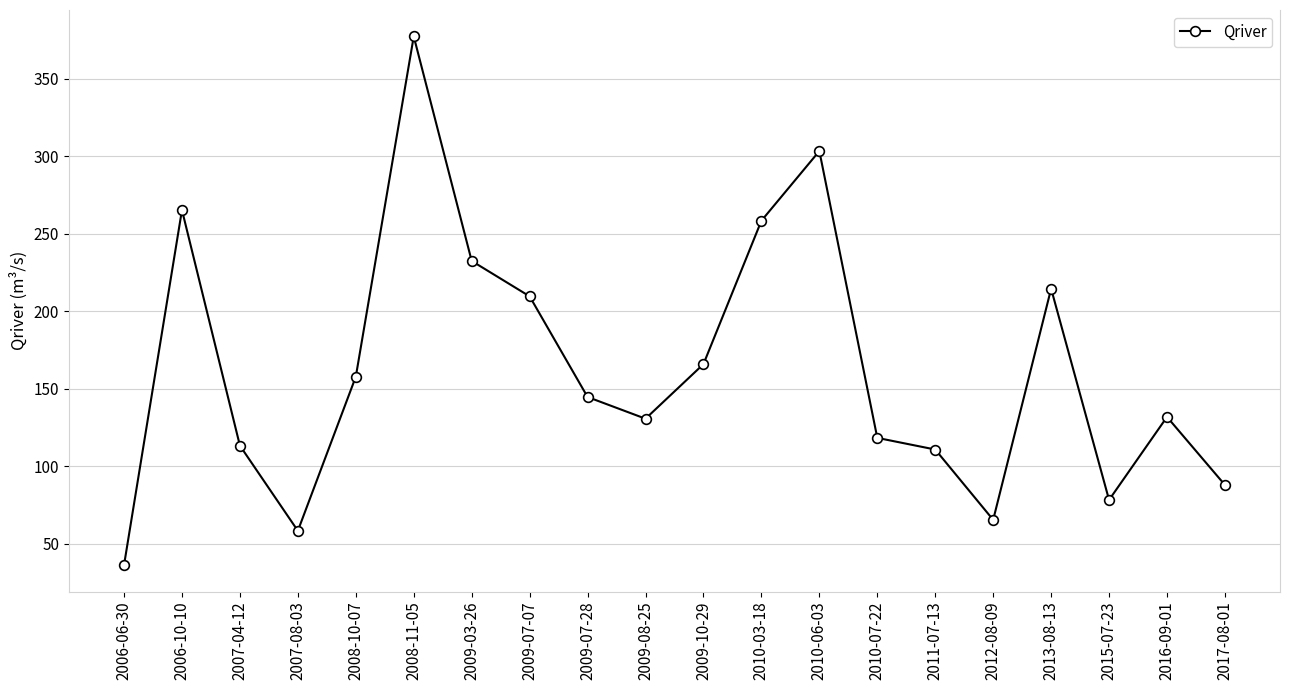

What is the difference between the maximum and minimum values?

341.1